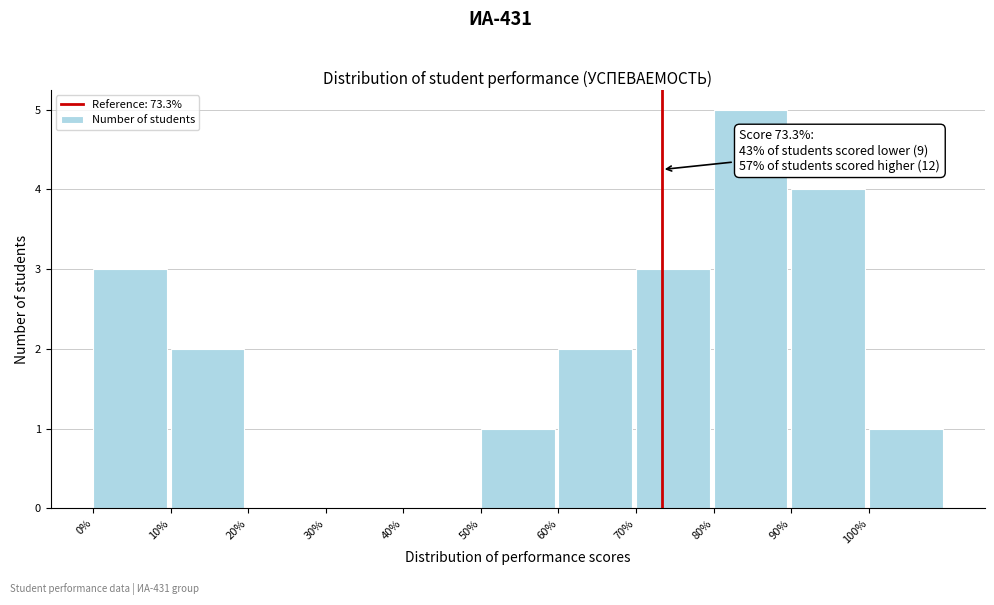

Over which range of the x-axis is the bar tallest?

80 to 90